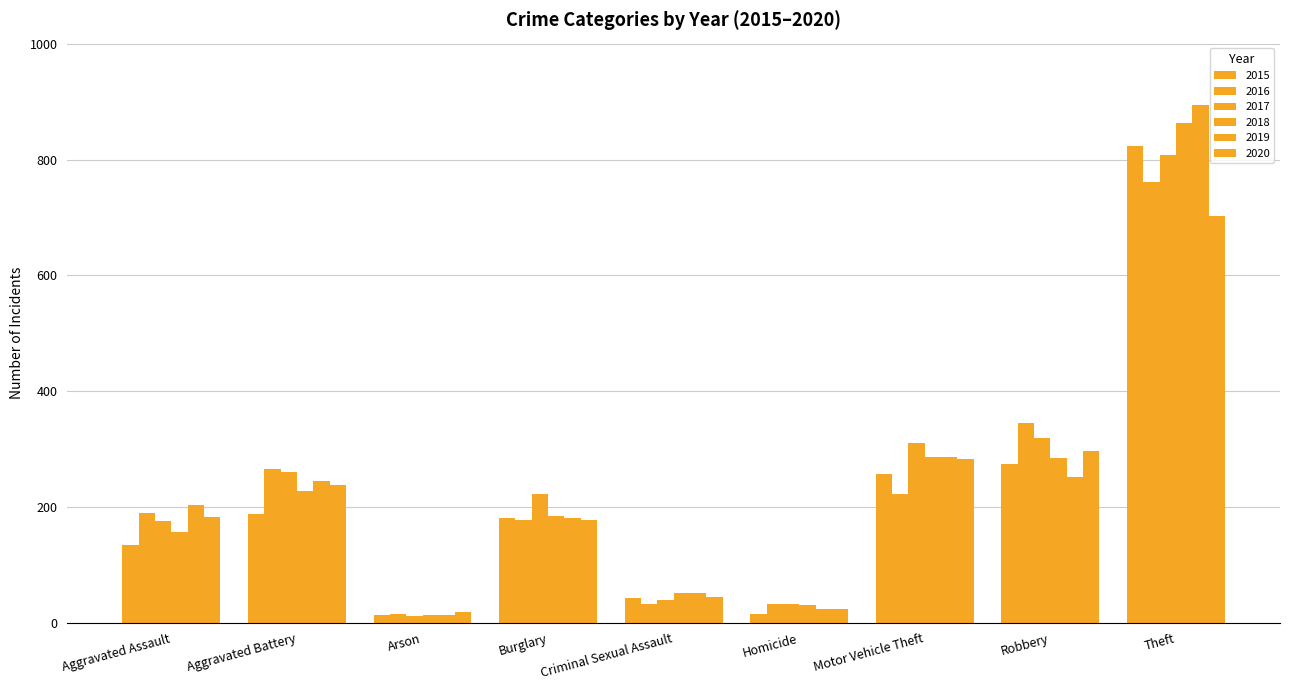

What is the sum of all 2020 values?

1965